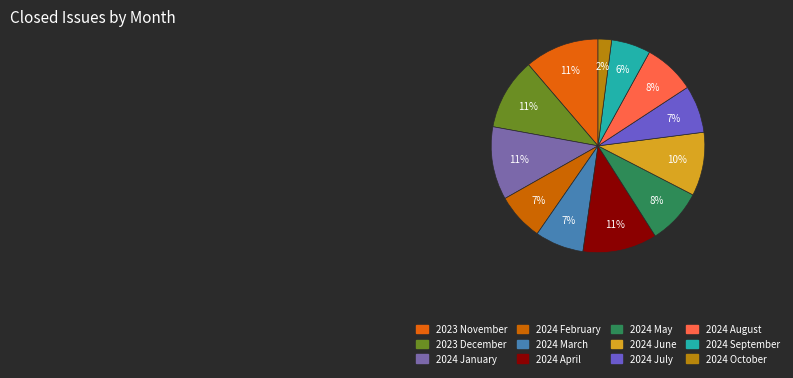

What percentage is the 2024 August slice, to the nearest percent?

8%